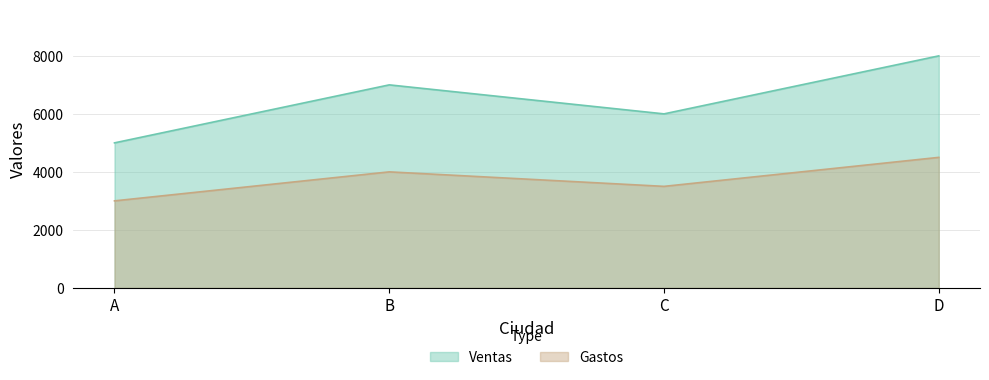

What is the value of the Gastos point at the 4th from the left?

4500